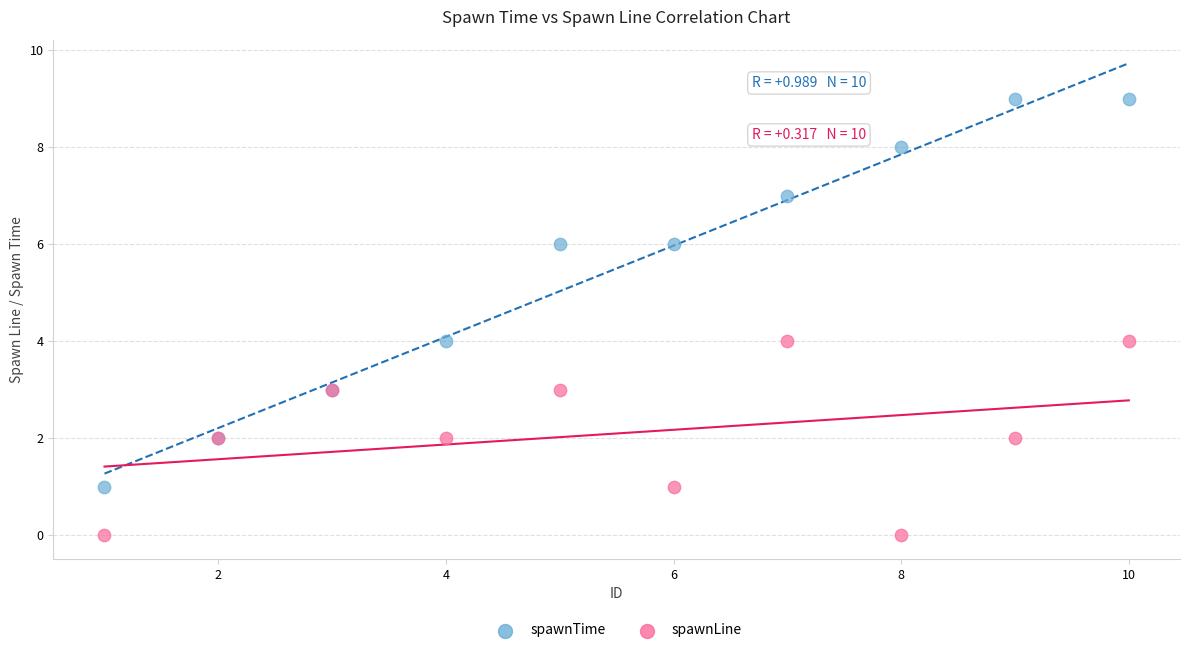

What is the X range (max minus min) for the scatter plot?

9